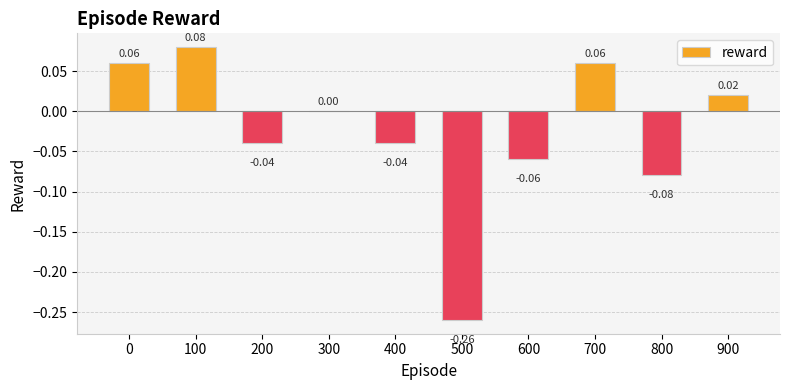

Between 200 and 800, which is larger?

200